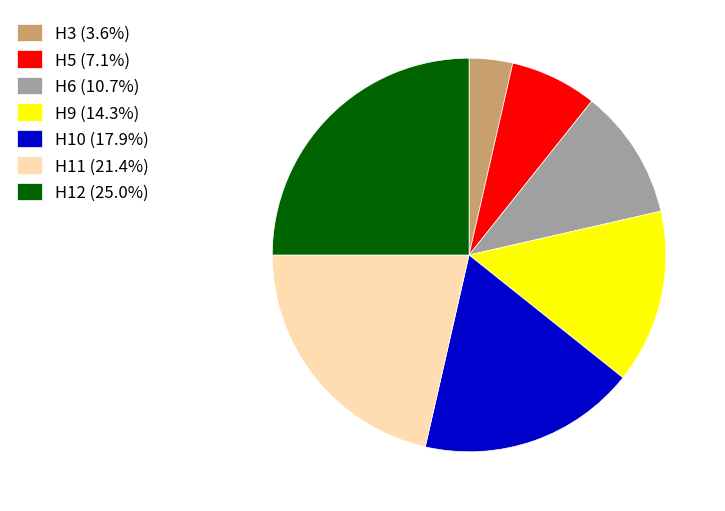

Is there a majority slice in this chart?

No